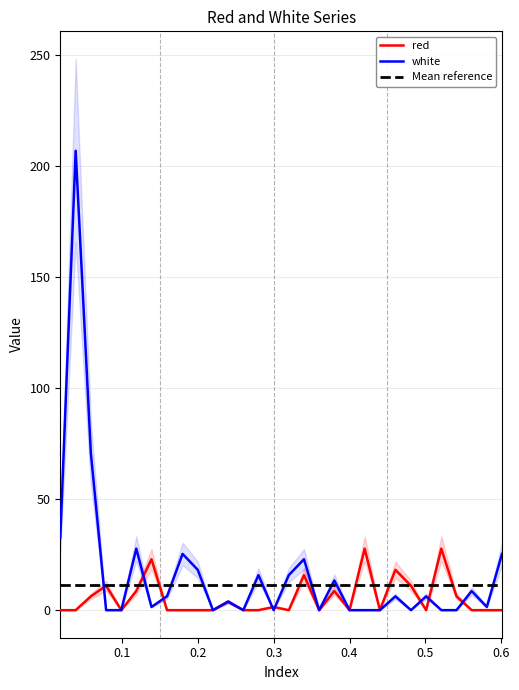

Is it true that red equals 10.6 at 0.0188?

False